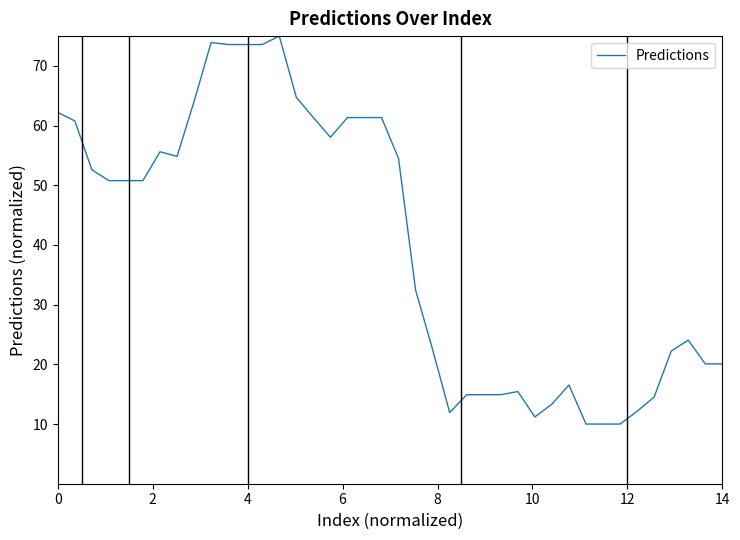

What is the smallest value displayed?

10.0